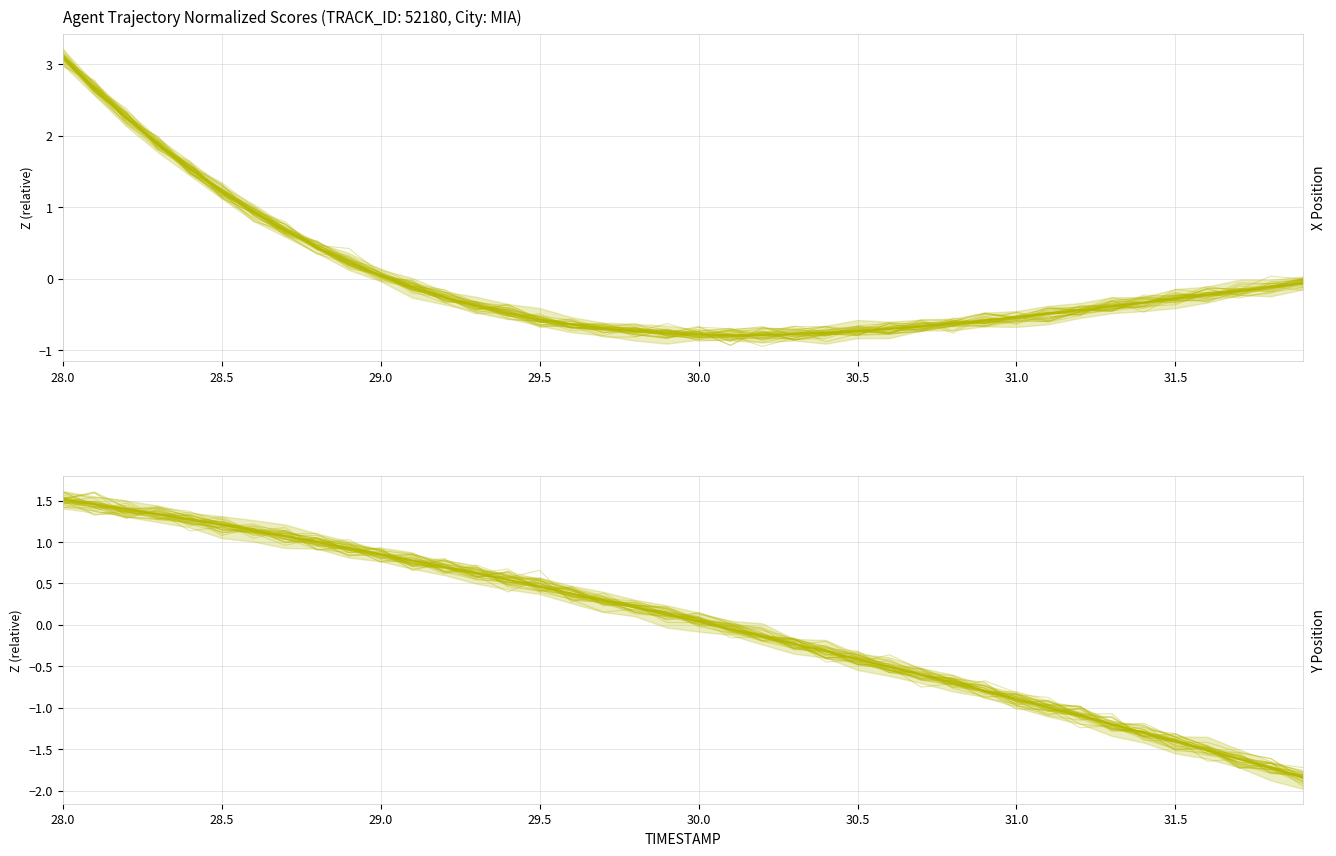

True or false: X Position has a value of -0.2 at 27.

False